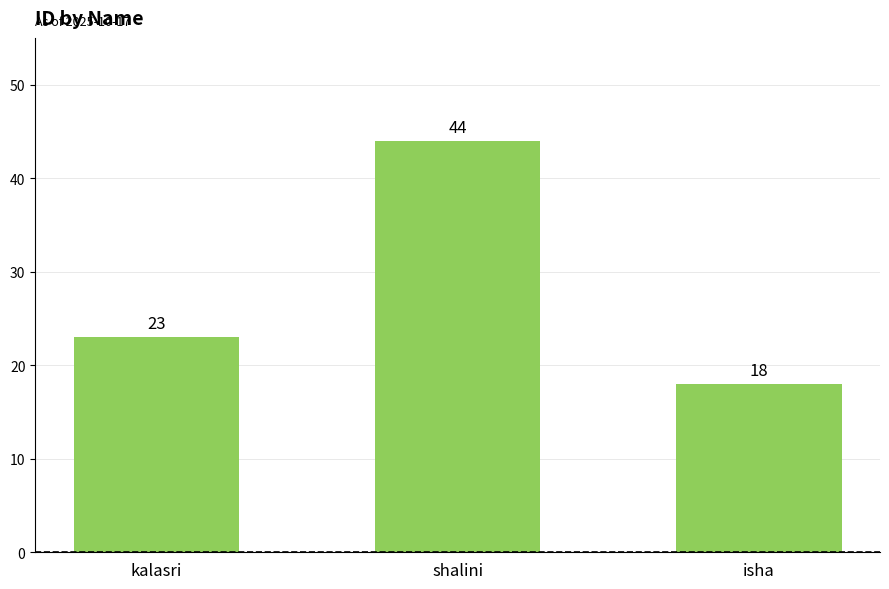

How many bars are there in total?

3